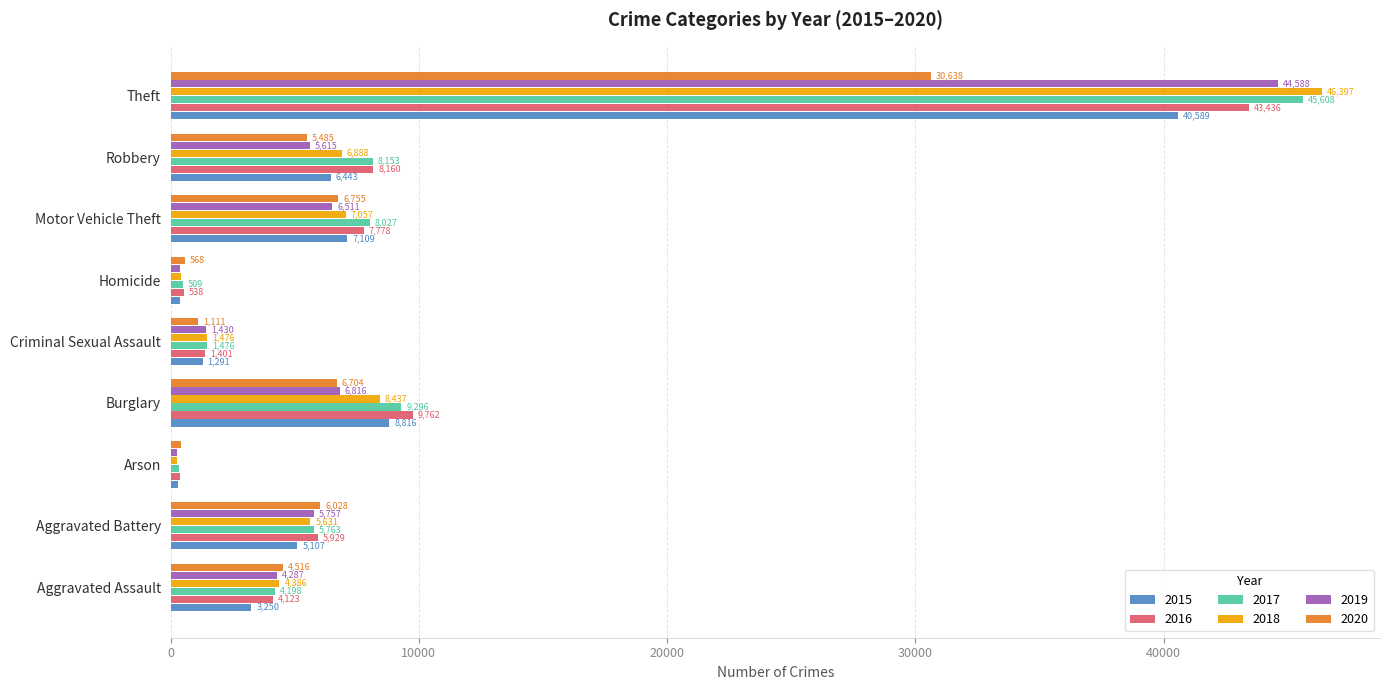

Which series has the largest total across all categories?

2017